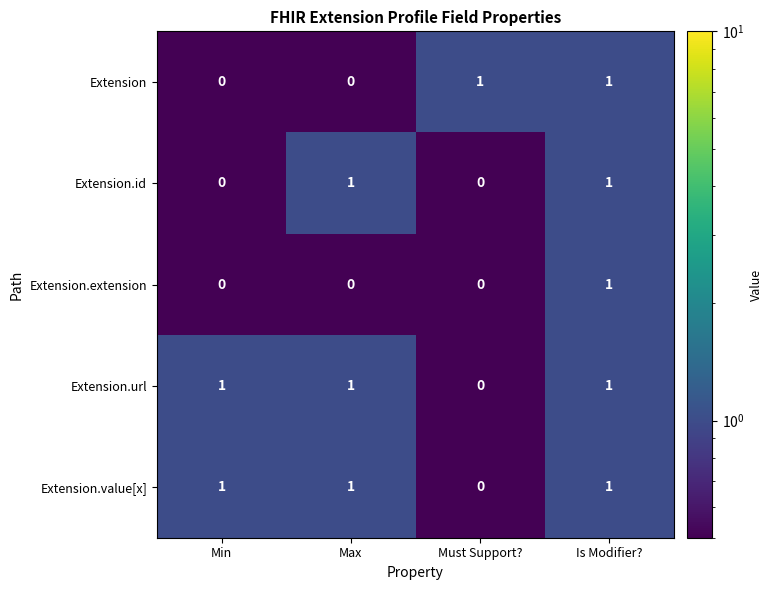

What is the total value across all series at Max?

3